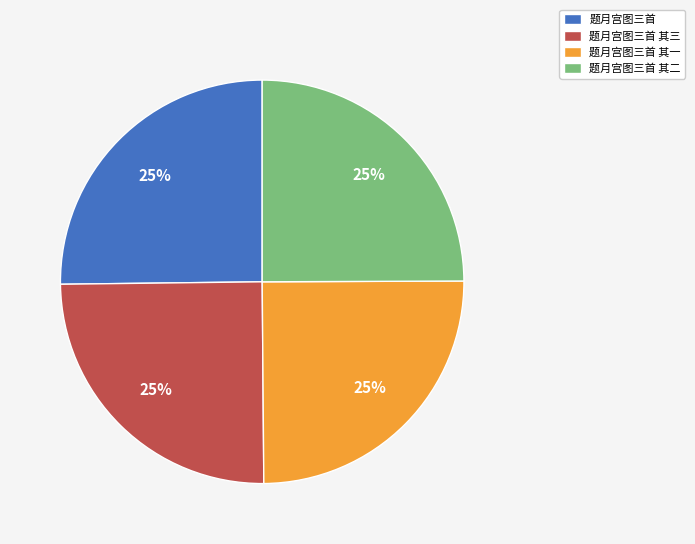

How many slices are in this pie chart?

4